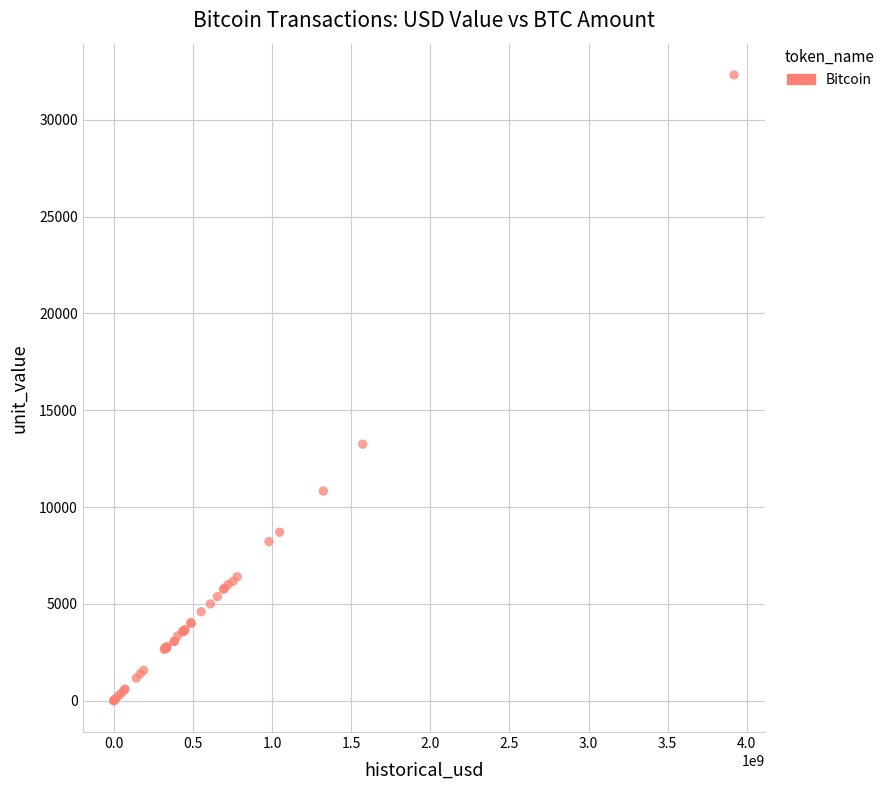

What Y value in the scatter plot is closest to 16160?

13250.0